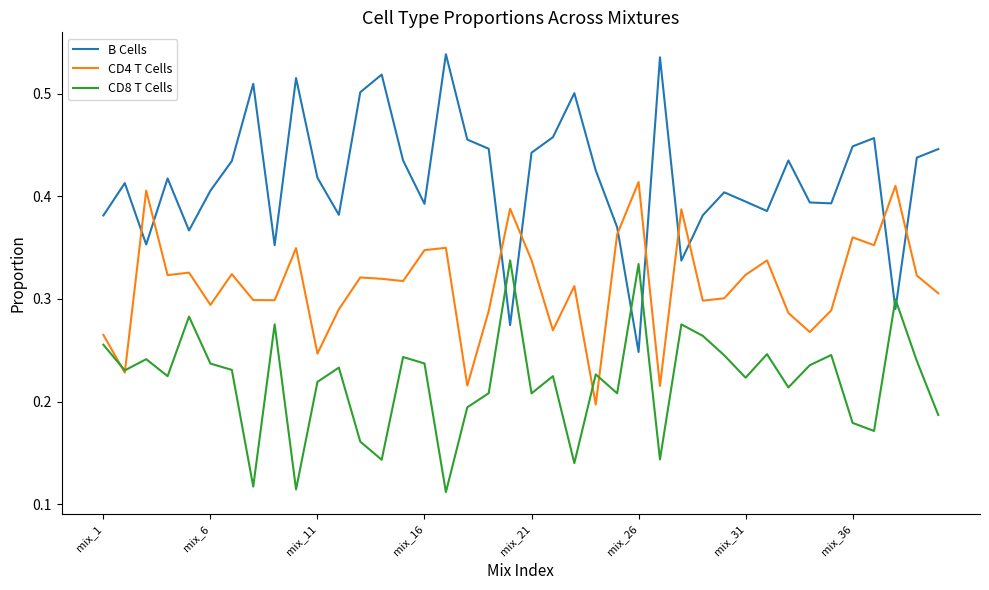

Rank the series by their average value, from lowest to highest.

CD8 T Cells, CD4 T Cells, B Cells